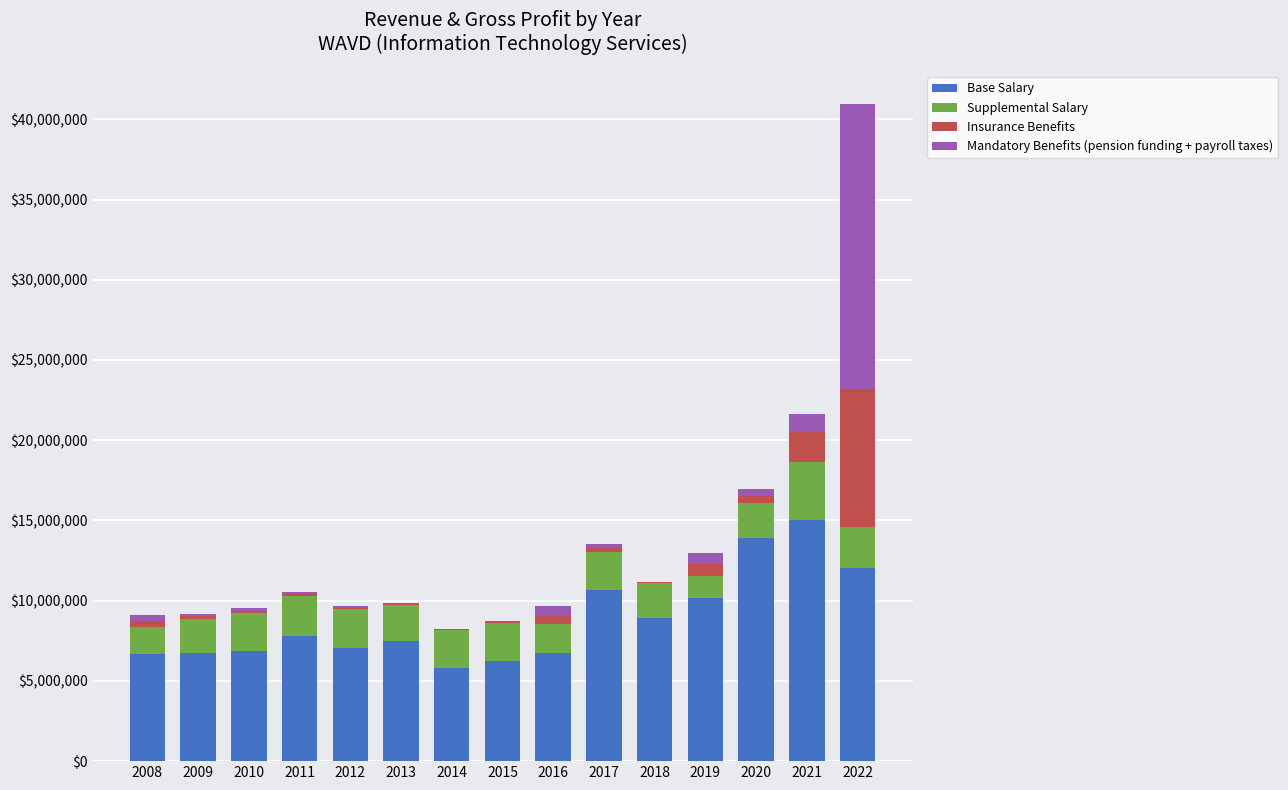

How many categories are shown in the chart?

15